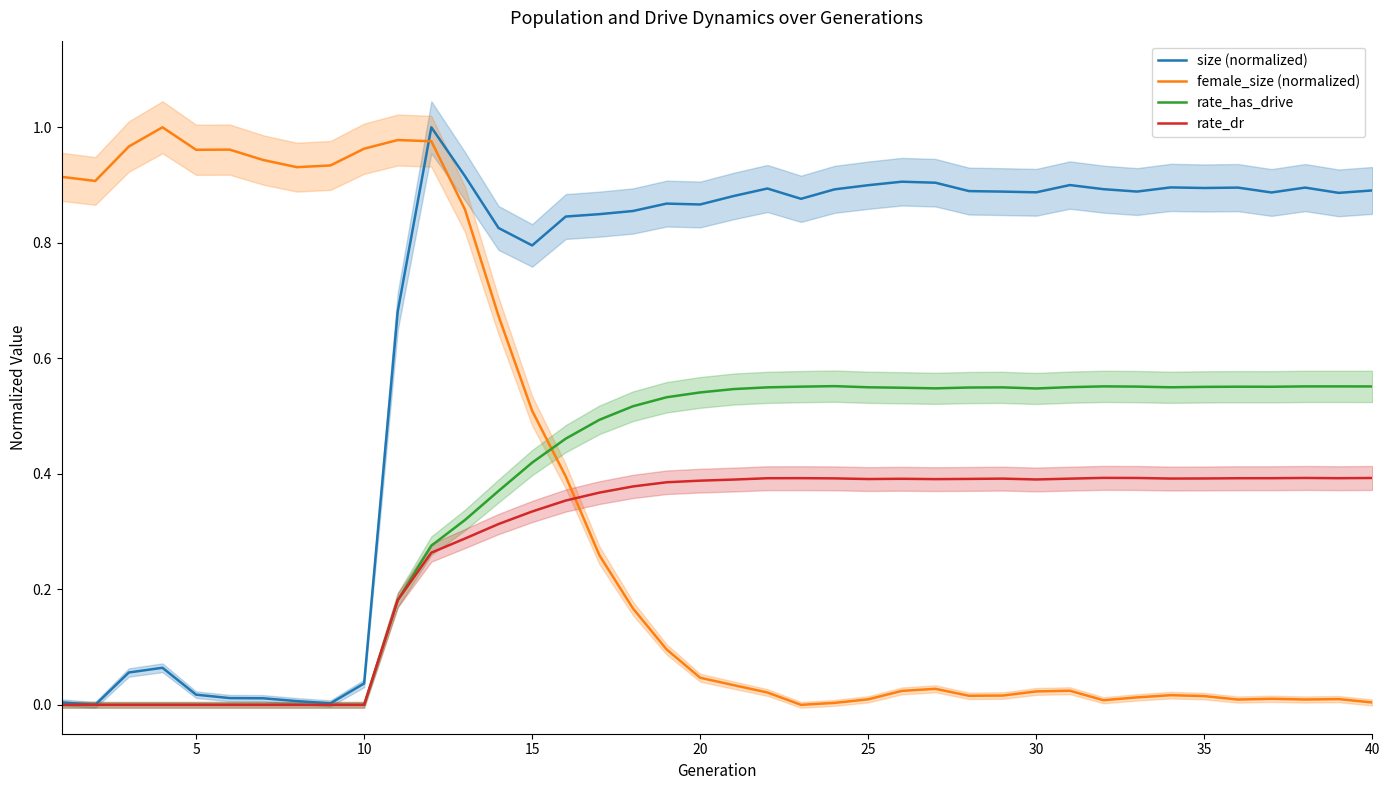

What is the value of the size (normalized) point at the 34th from the left?

0.9